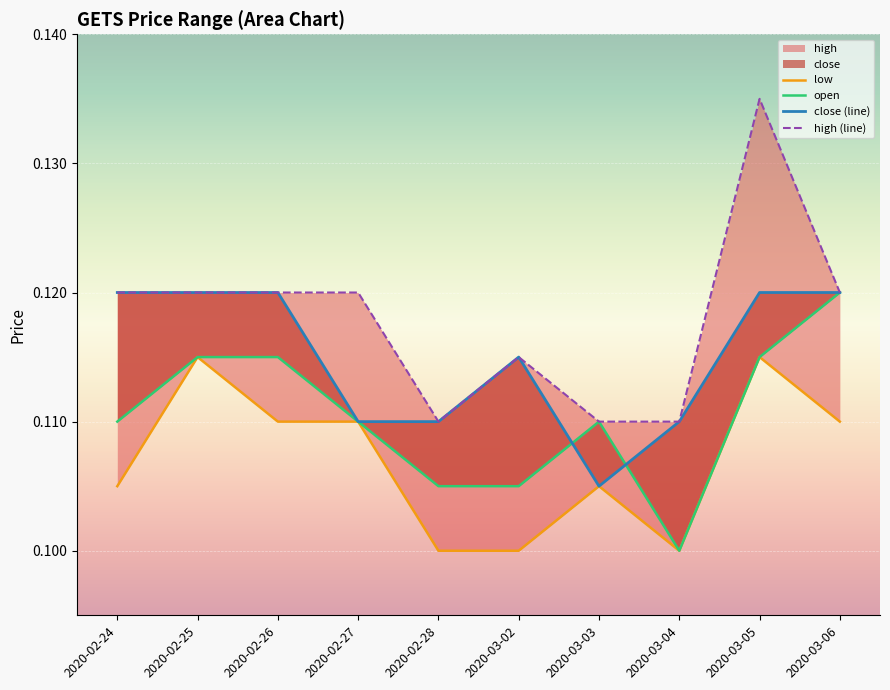

List the series in order of their peak value, highest first.

high (line), open, close (line), low